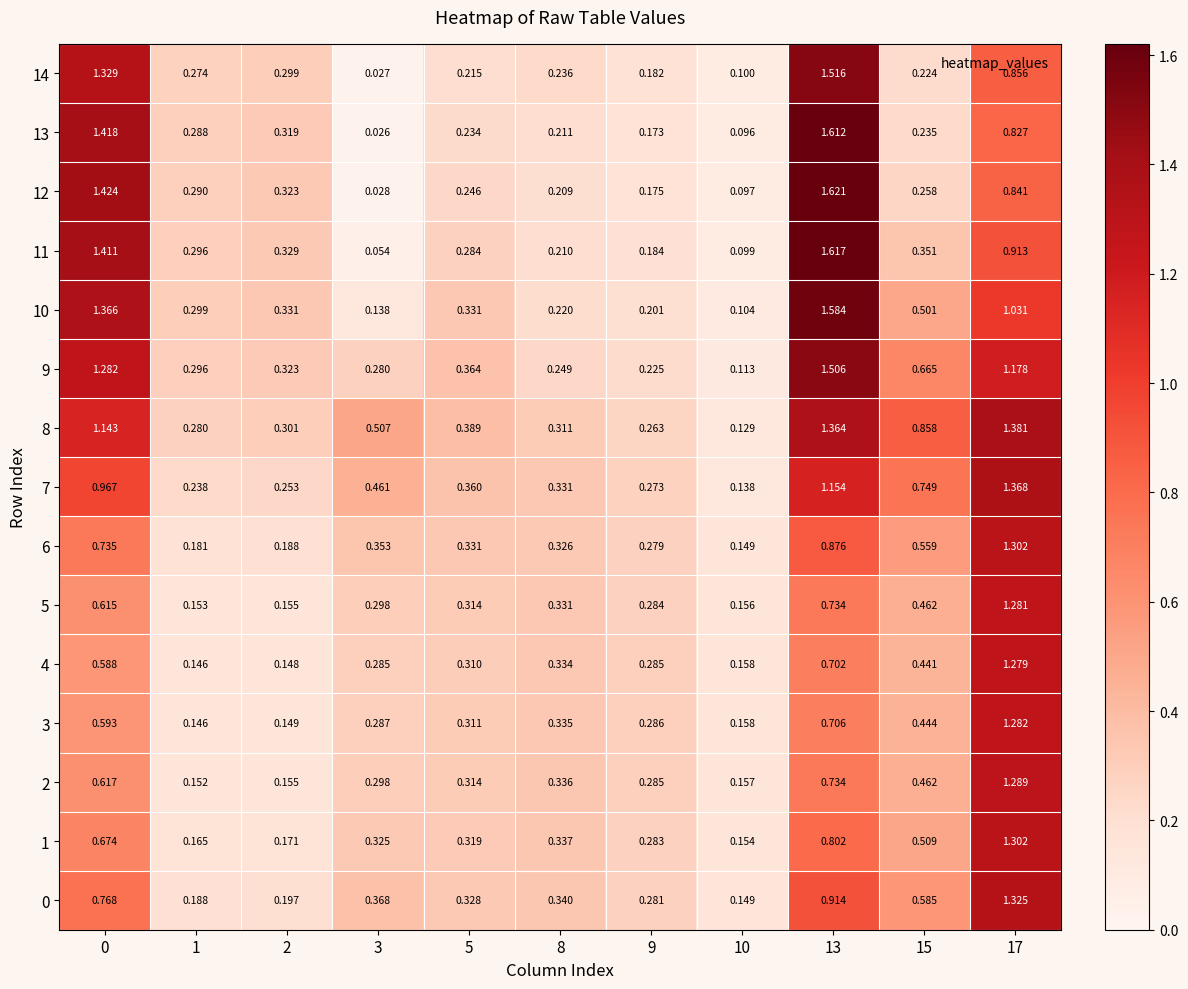

Is the value of 7 at 13 greater than the value of 5 at 2?

Yes